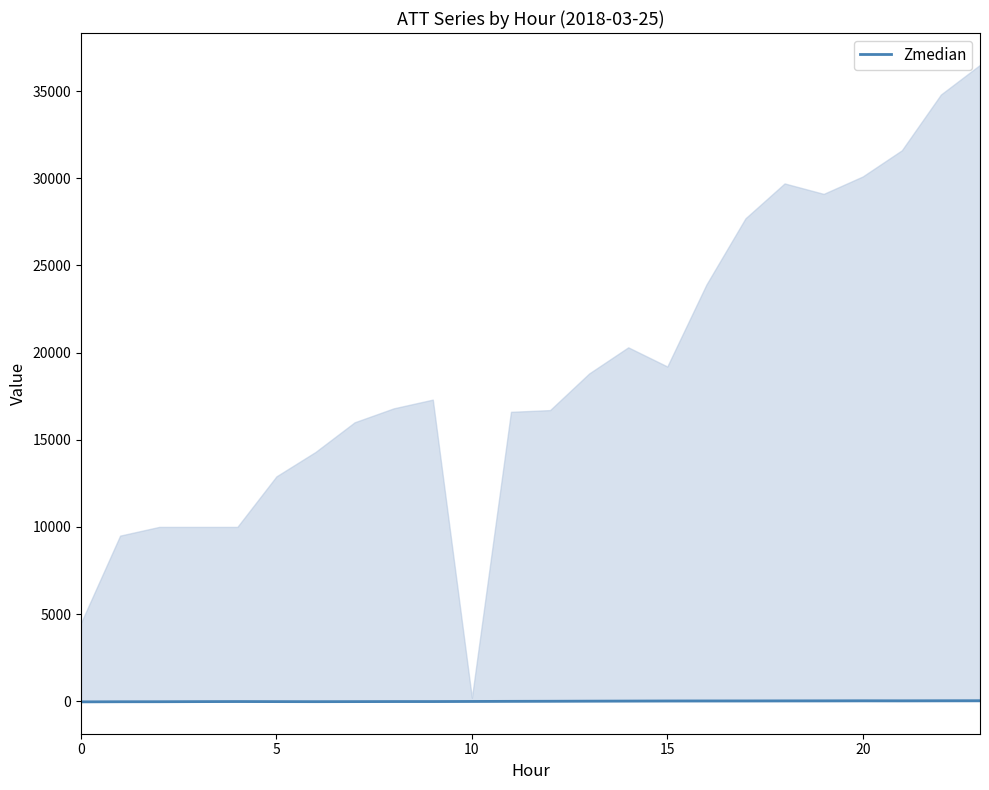

At which category does the chart reach its peak across all series?

23